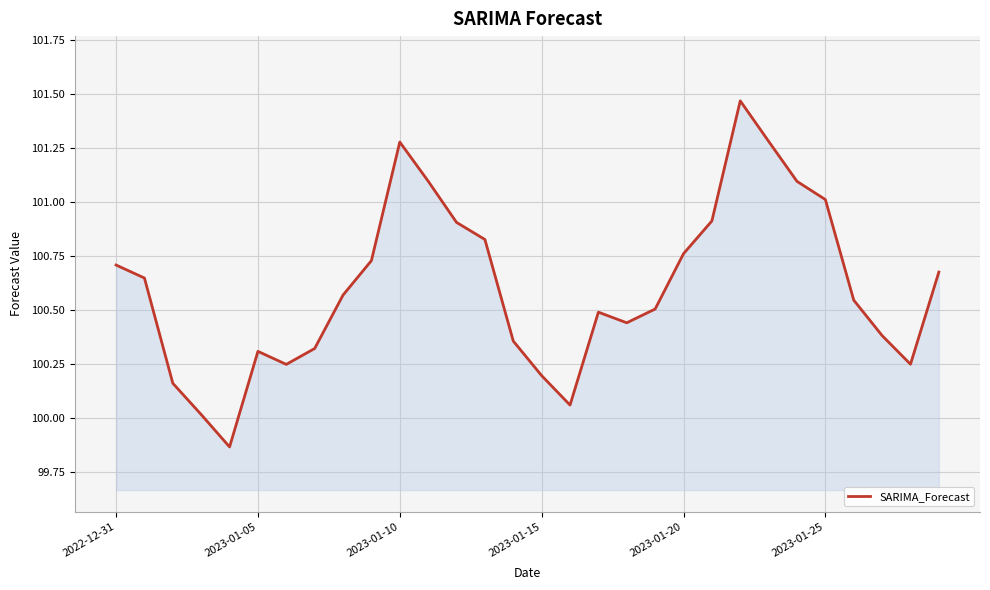

What is the difference between the maximum and minimum values?

1.6